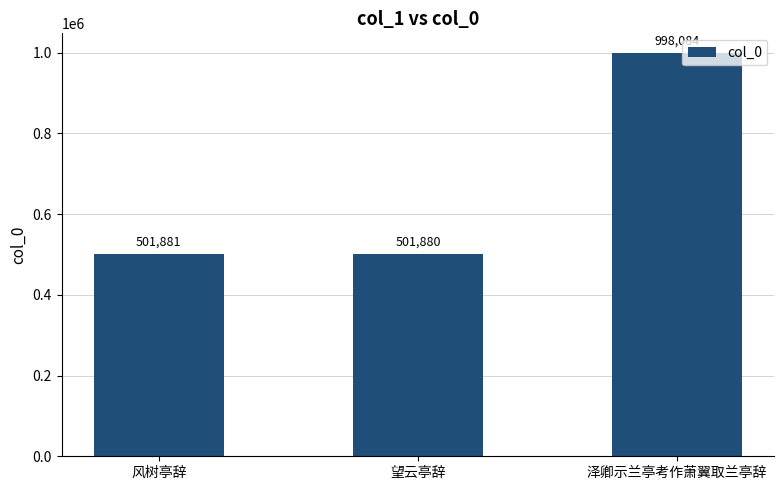

Rank the categories by value from highest to lowest.

泽卿示兰亭考作萧翼取兰亭辞, 风树亭辞, 望云亭辞